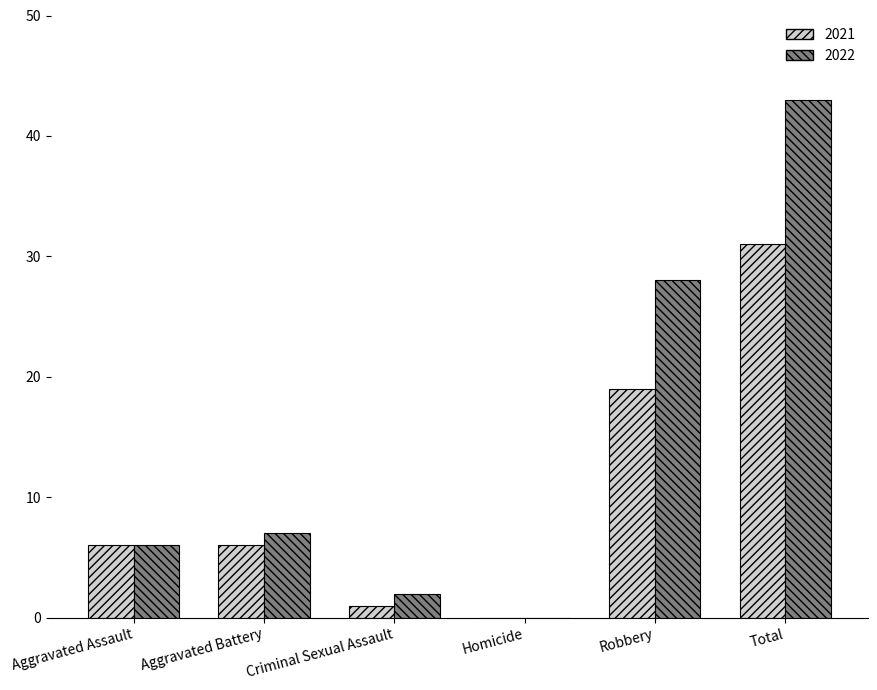

What is the sum of all 2021 values?

63